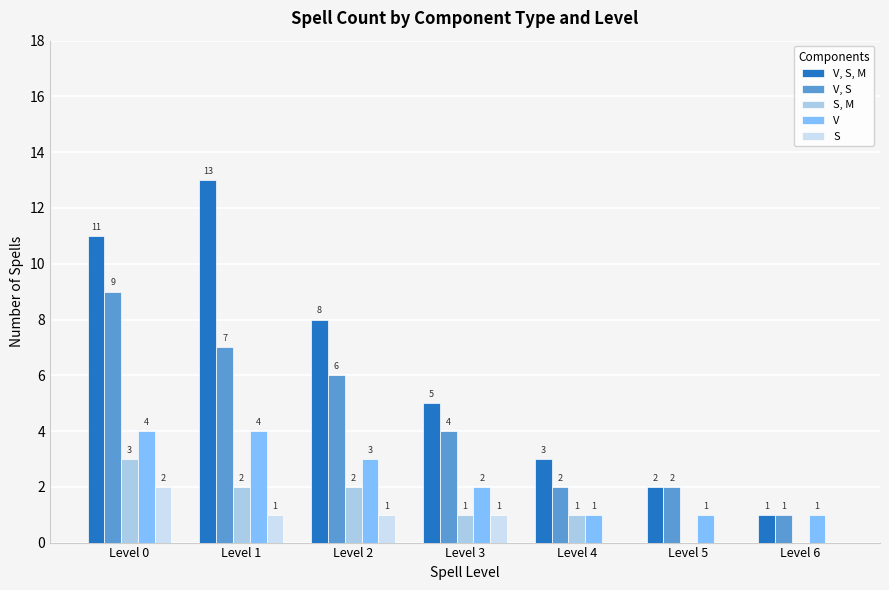

How many groups of bars are there?

7